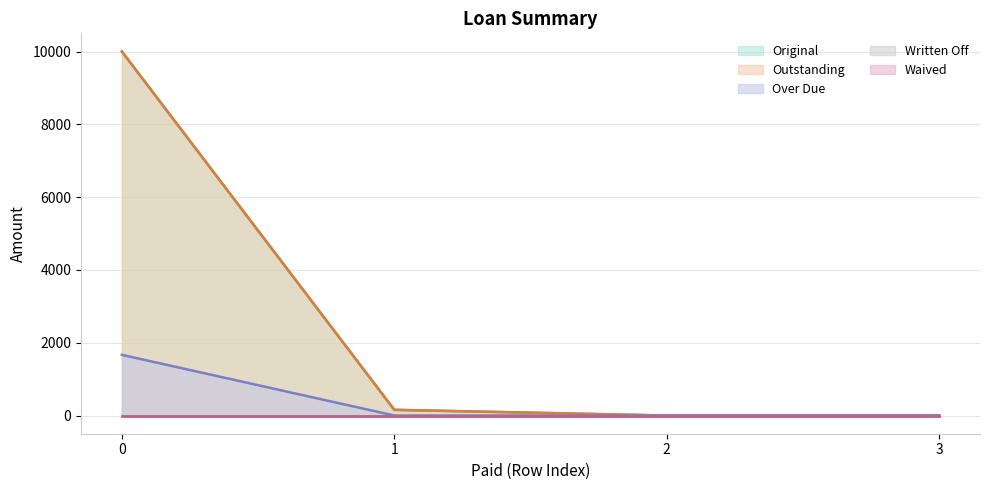

Does the chart display data point markers on the line(s)?

No